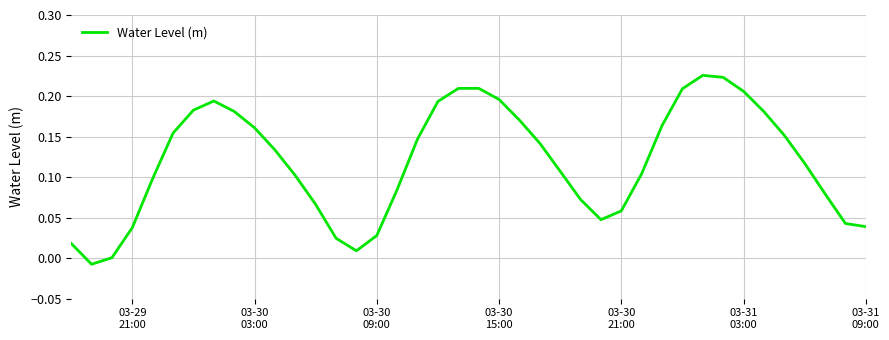

At which label is the value closest to 0?

03-30
09:00